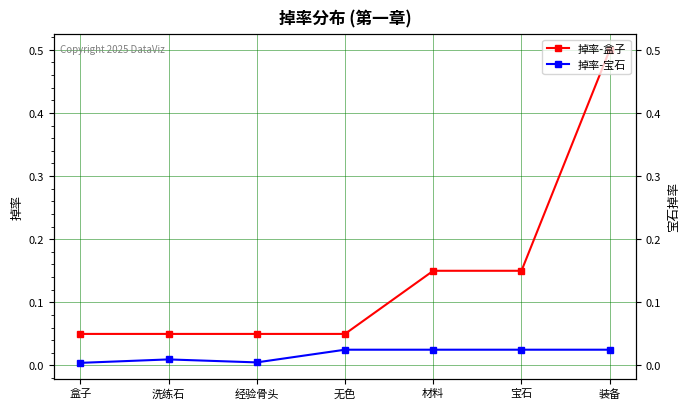

What is the total value across all series at 盒子?

0.1